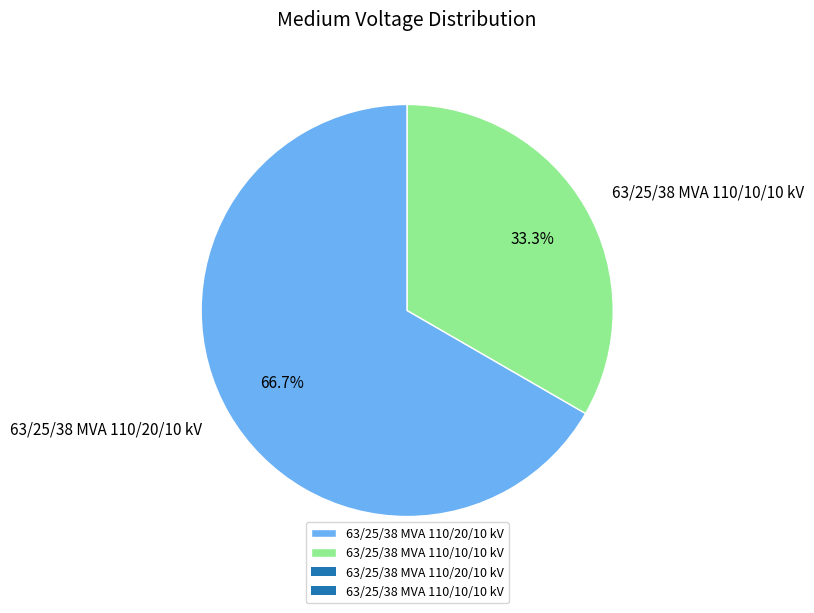

Count the number of slices in the pie.

2